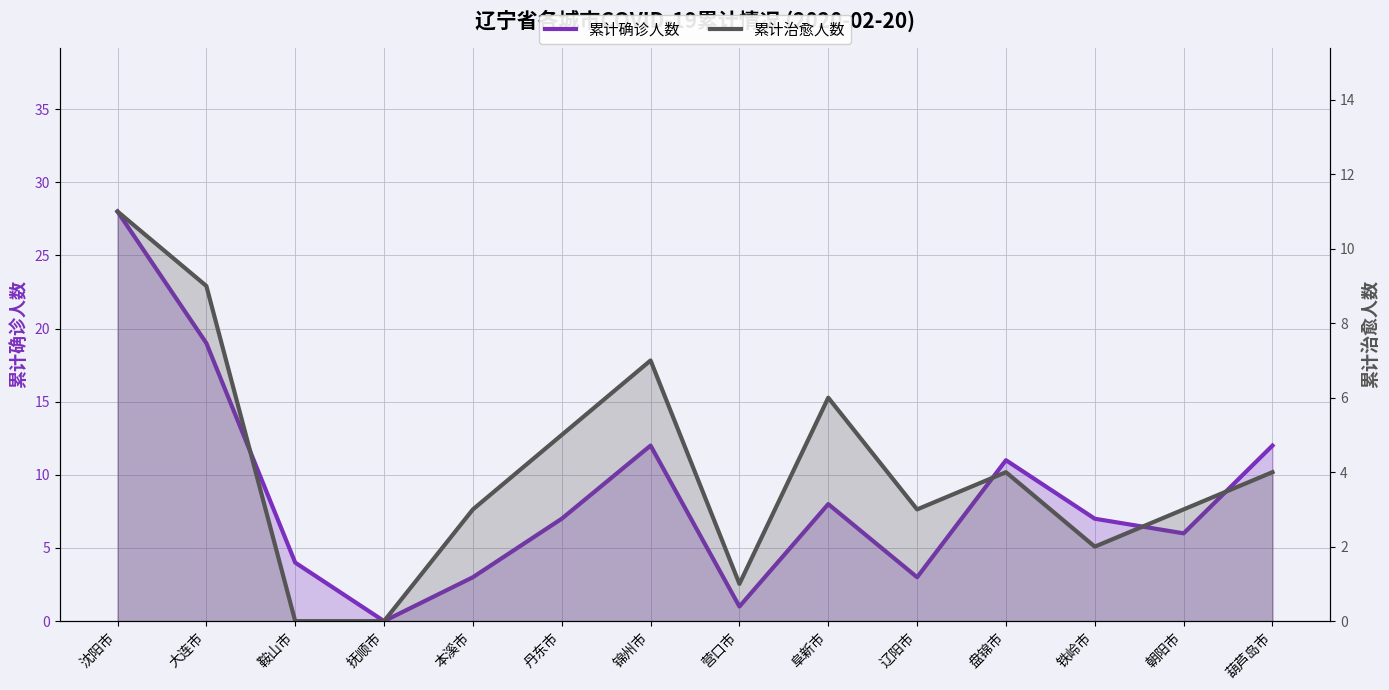

How many data points in 累计治愈人数 are less than 4?

7